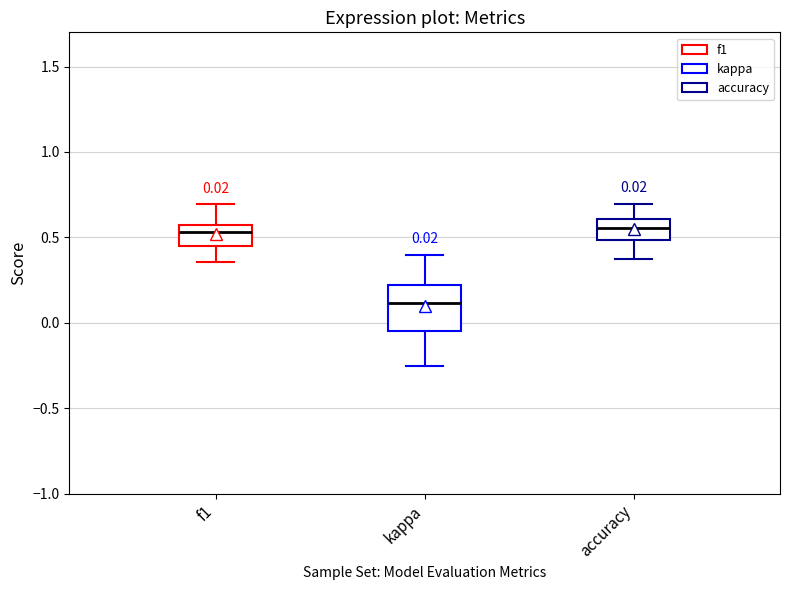

Which box is the tallest, from its lower edge to its upper edge?

kappa